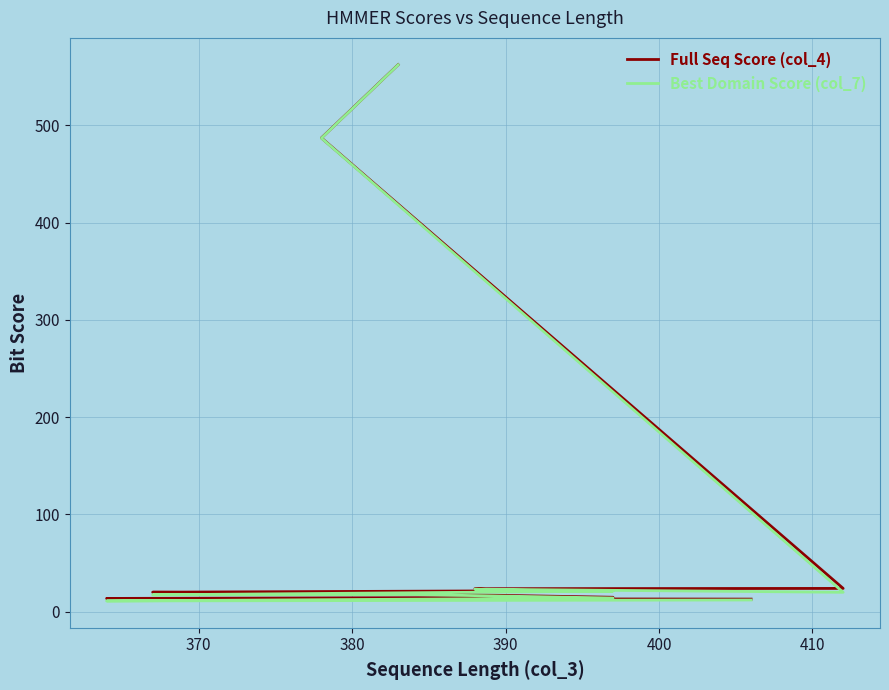

Rank the series by their average value, from lowest to highest.

Best Domain Score (col_7), Full Seq Score (col_4)